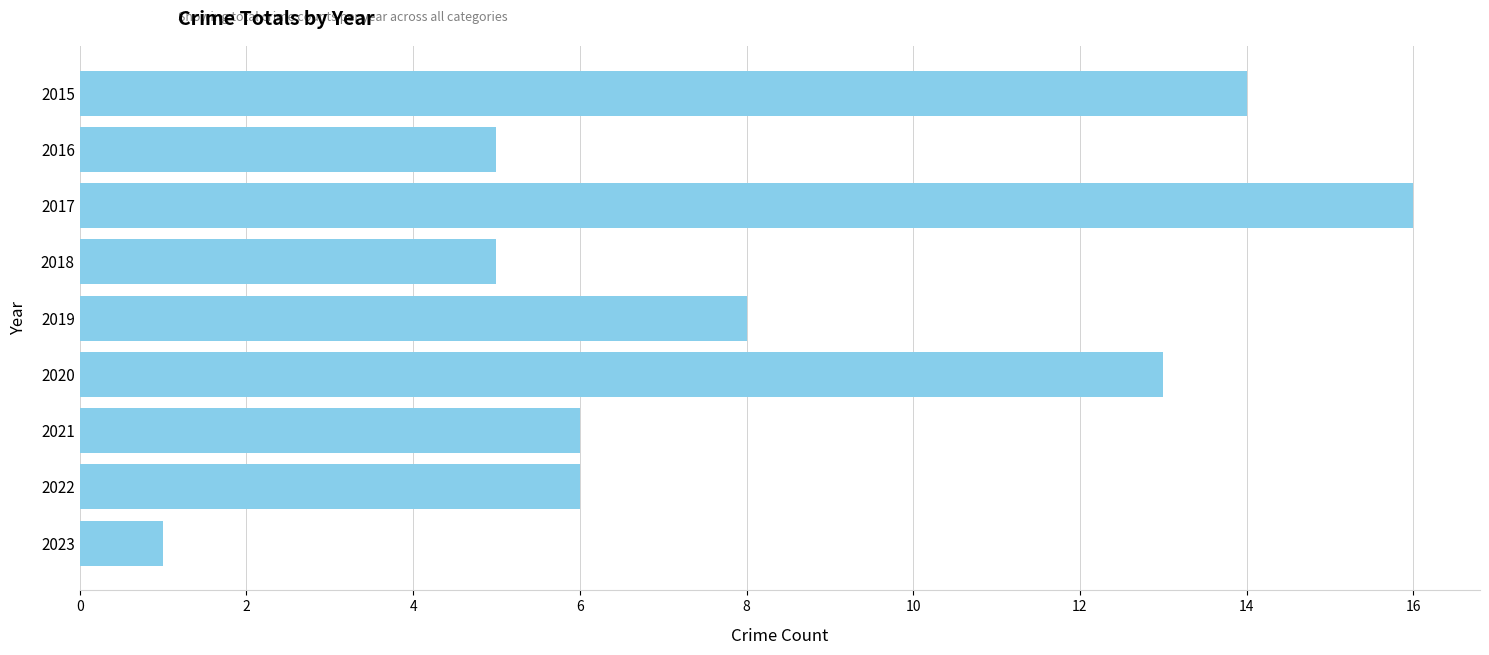

Which category has the lowest value across all series?

2023